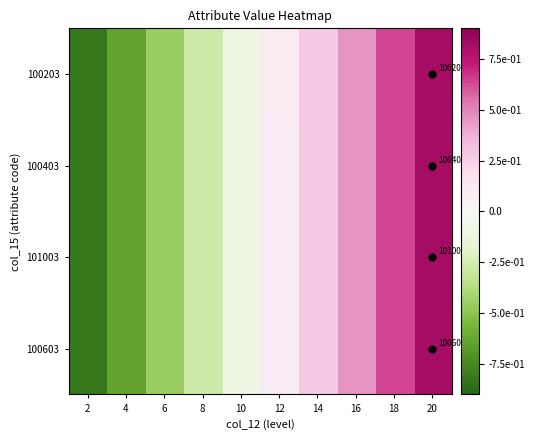

True or false: 100603 has a value of -0.3 at 6.

False